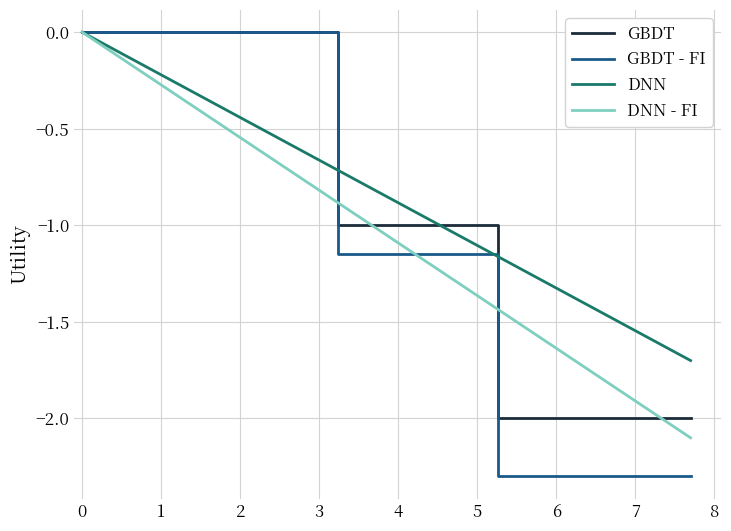

List the series in order of their overall mean, highest first.

DNN, GBDT, DNN - FI, GBDT - FI